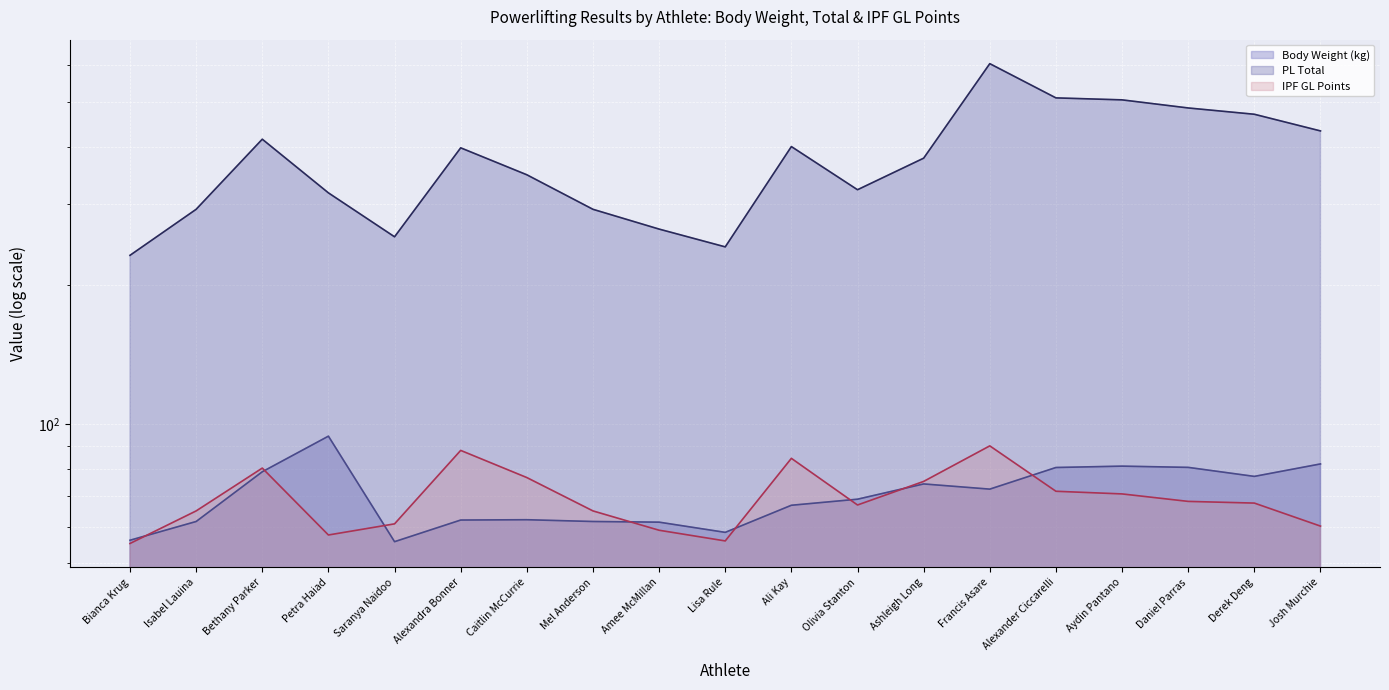

True or false: PL Total (line) and Body Weight (kg) (line) intersect in this chart.

False